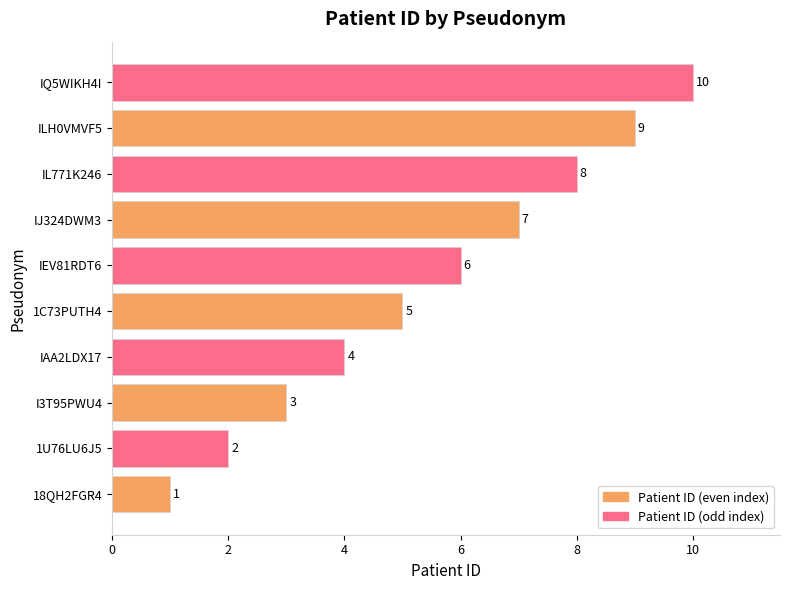

List the labels in order of value, largest first.

IQ5WIKH4I, ILH0VMVF5, IL771K246, IJ324DWM3, IEV81RDT6, 1C73PUTH4, IAA2LDX17, I3T95PWU4, 1U76LU6J5, 18QH2FGR4